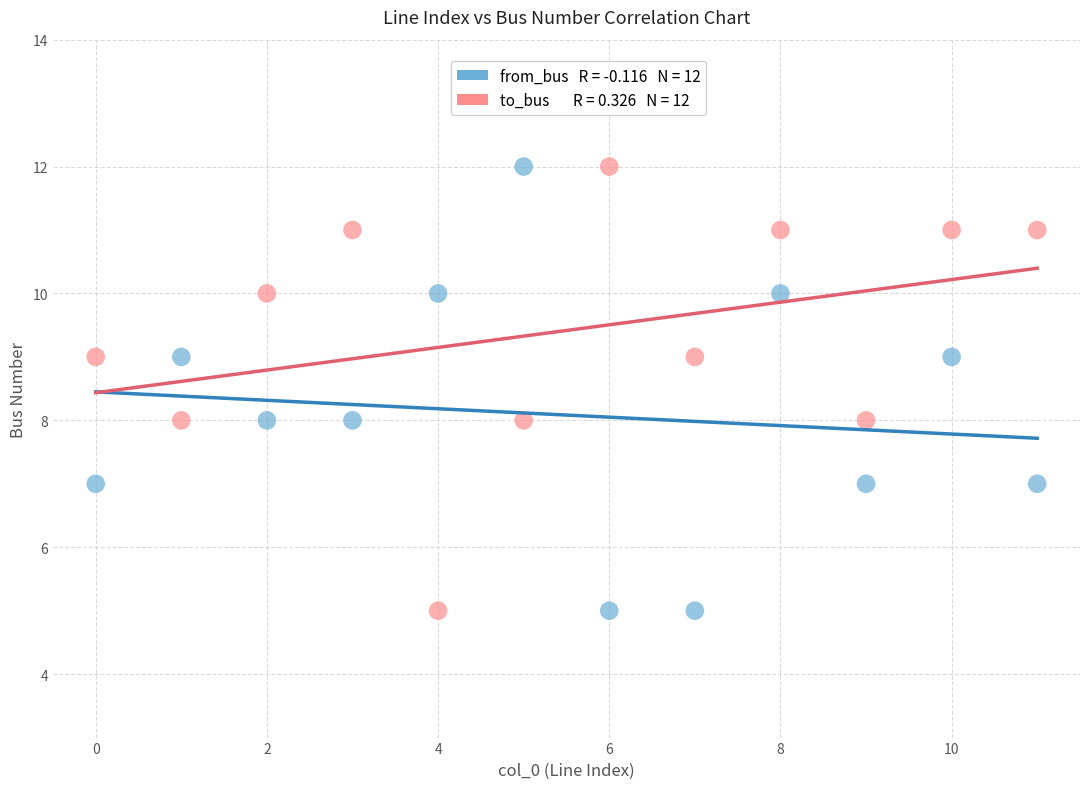

Across all data points, what is the range of Y values (max minus min)?

7